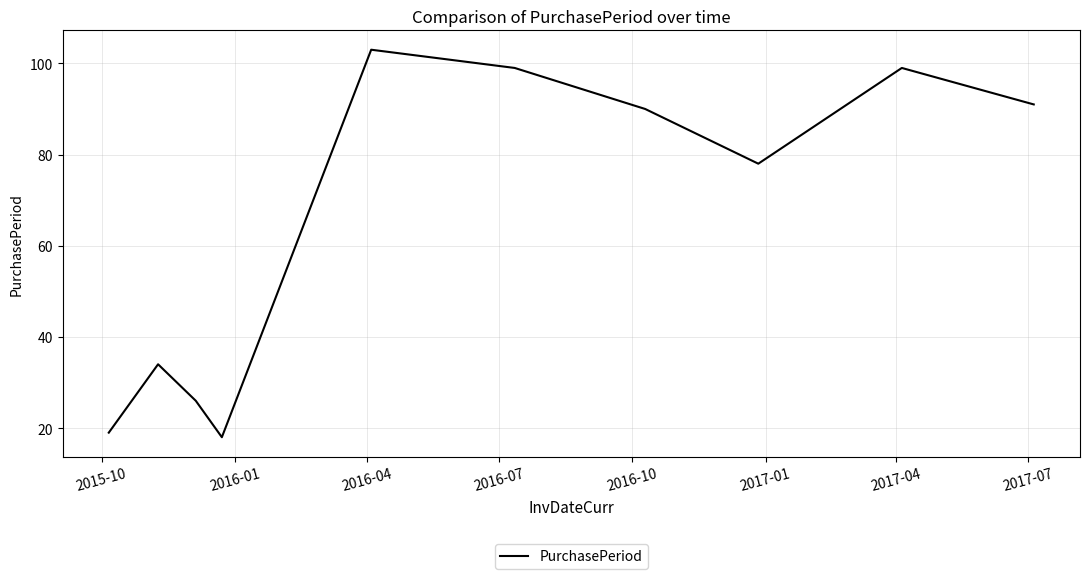

What is the smallest value displayed?

18